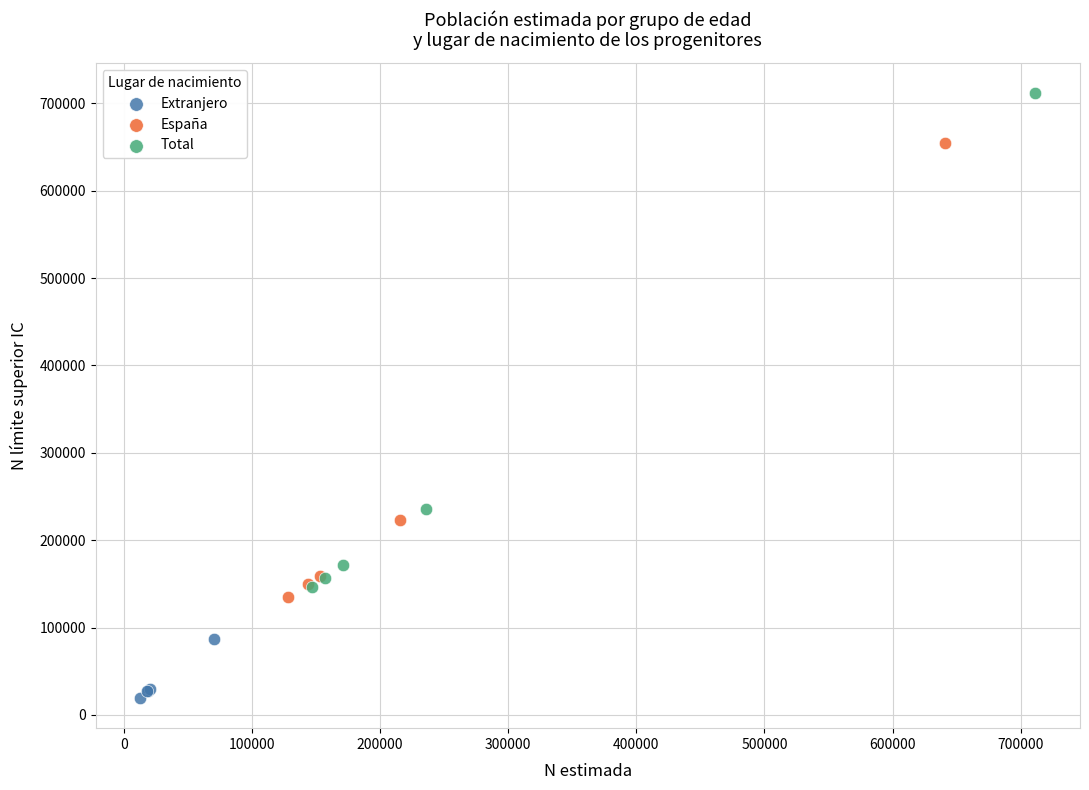

Which series has the widest spread of Y values?

Total